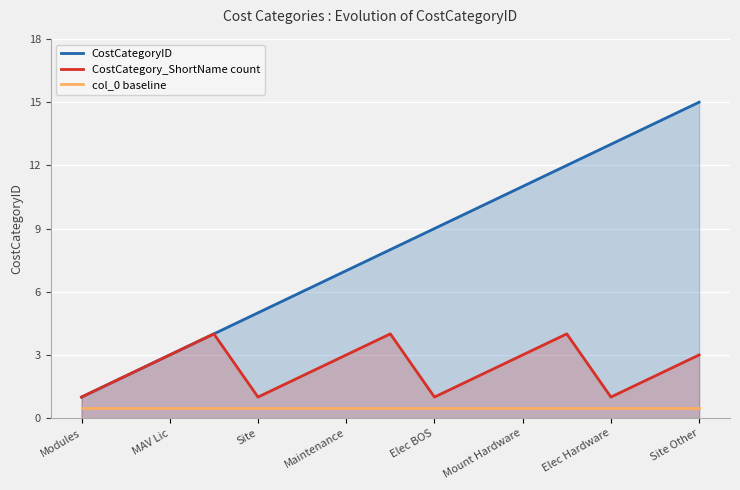

Rank the series by their average value, from highest to lowest.

CostCategoryID, CostCategory_ShortName count, col_0 baseline